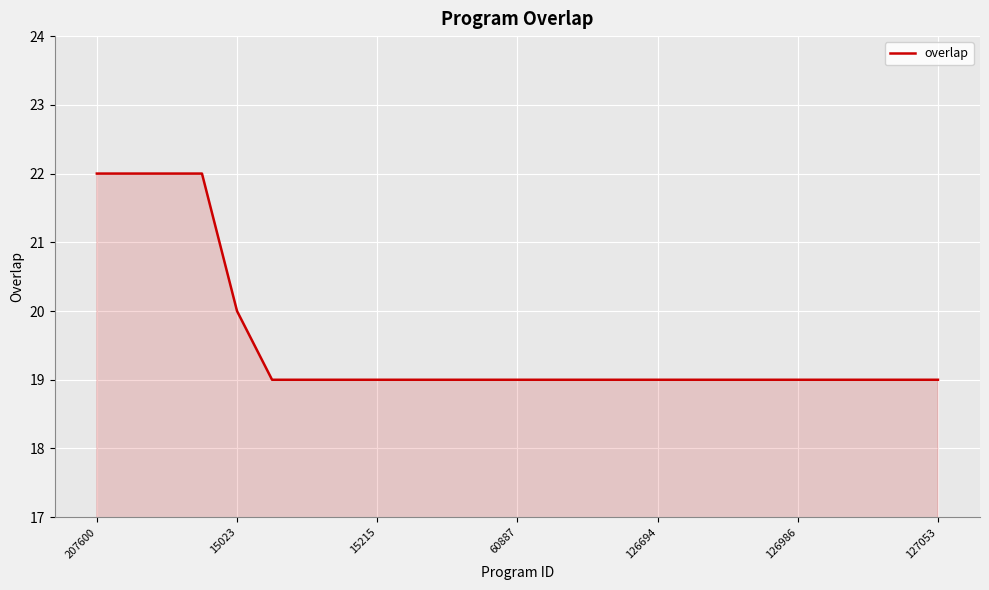

What is the minimum value shown in the chart?

19